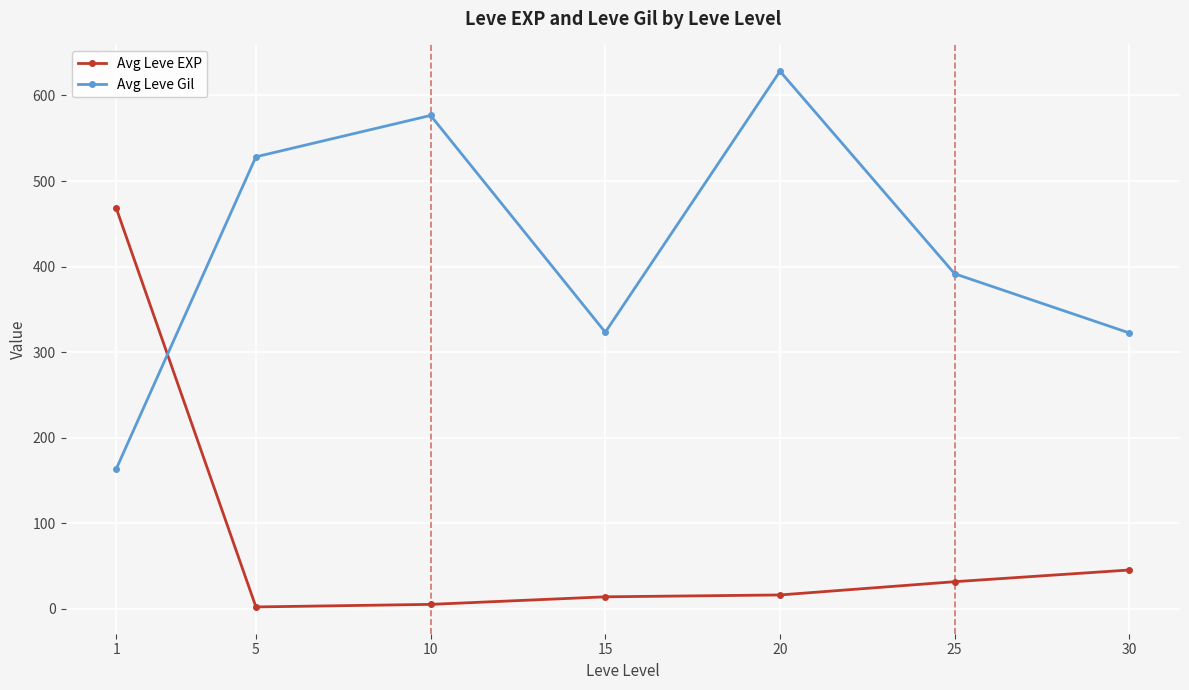

Which series ends up on top after the final intersection of Avg Leve EXP and Avg Leve Gil?

Avg Leve Gil